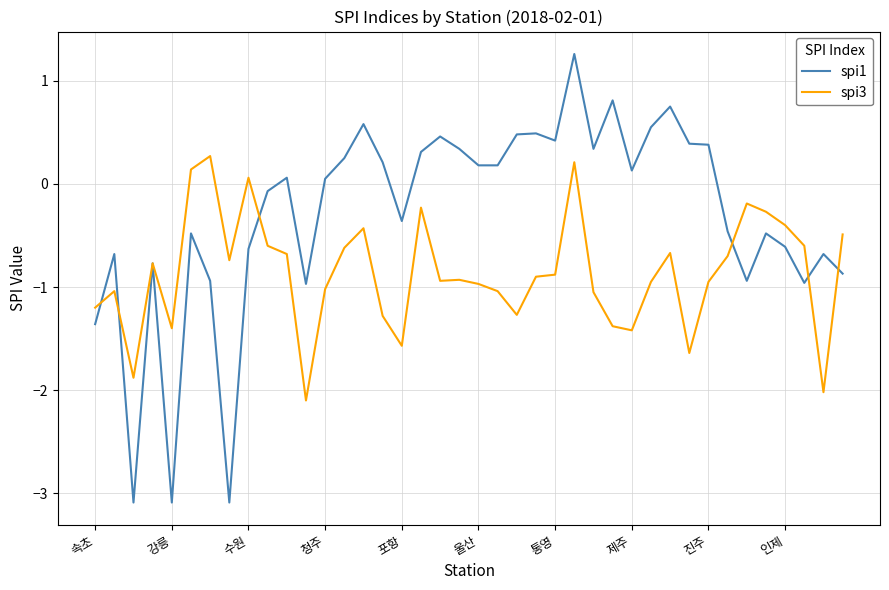

Which series has the largest range (max minus min)?

spi1